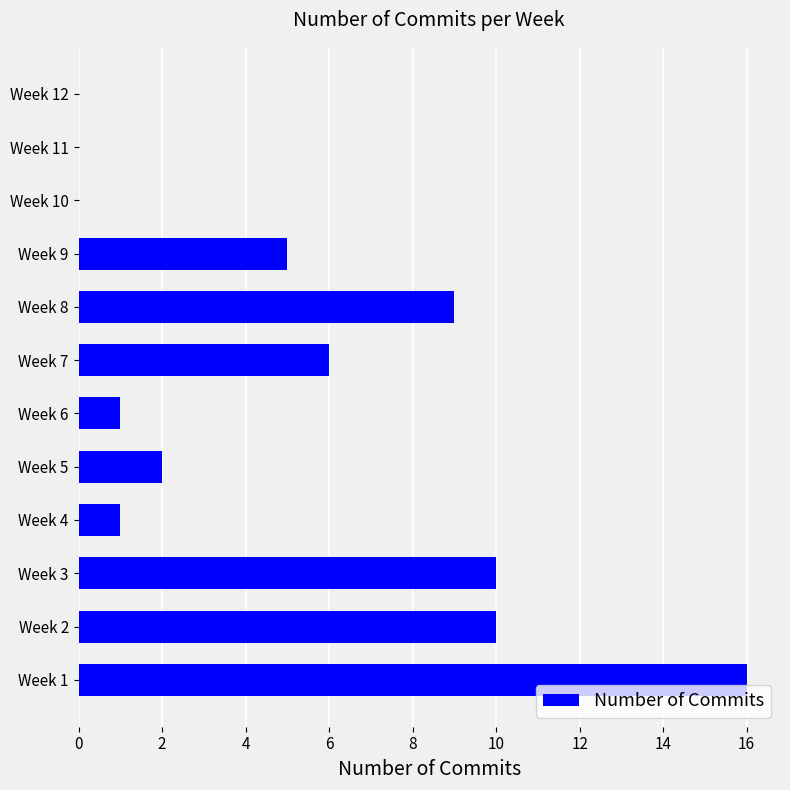

Where is the data nearest to the value 8?

Week 8